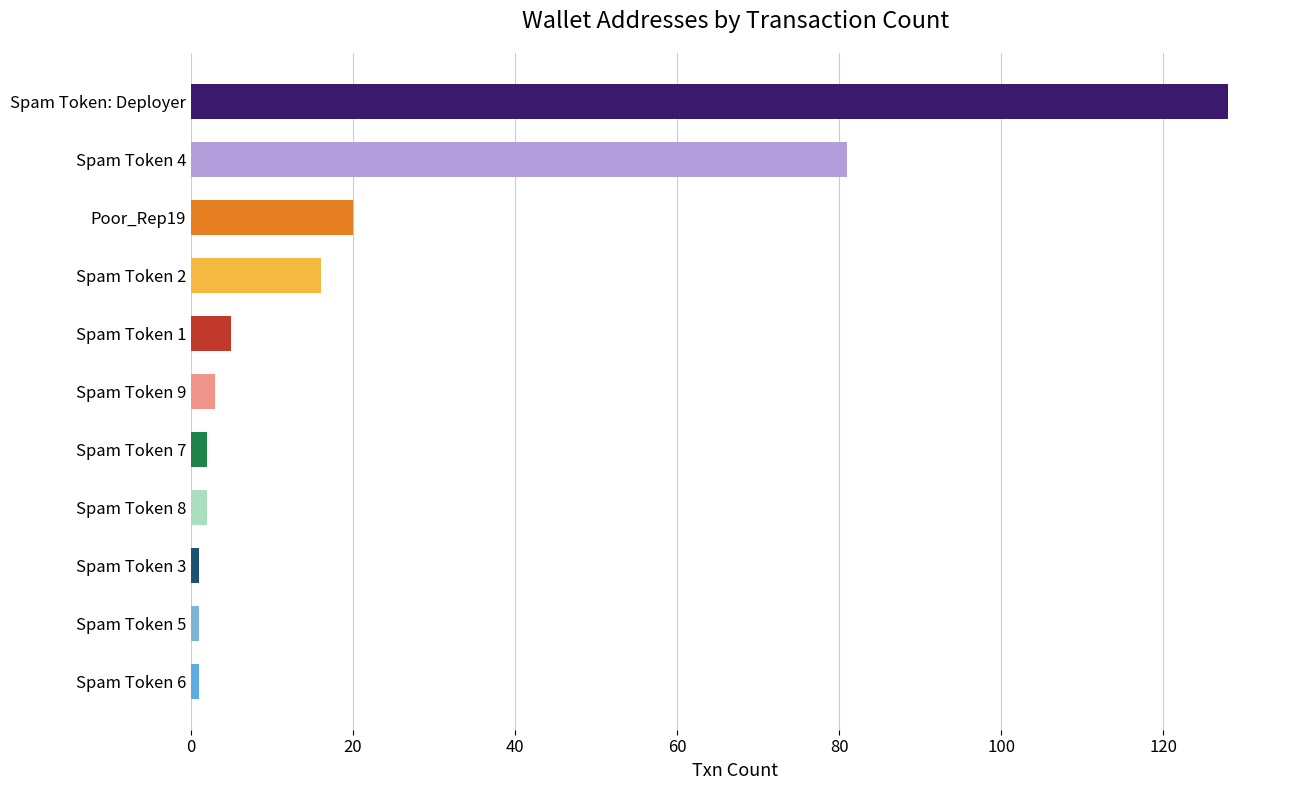

Approximately how many times larger is the value at Spam Token: Deployer compared to Spam Token 4?

1.6